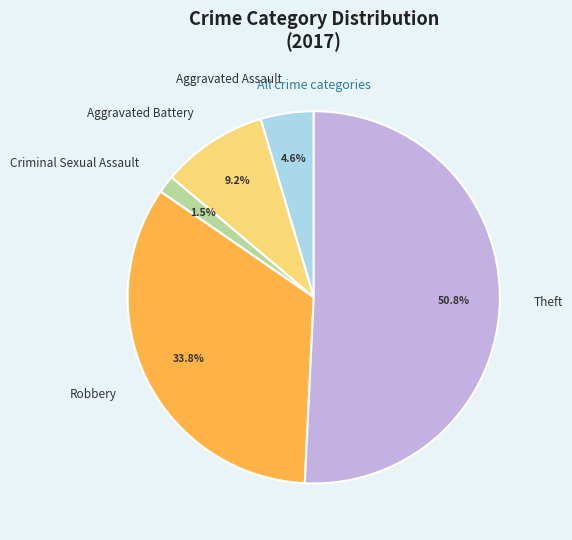

What percentage is NOT represented by Aggravated Battery?

90.8%